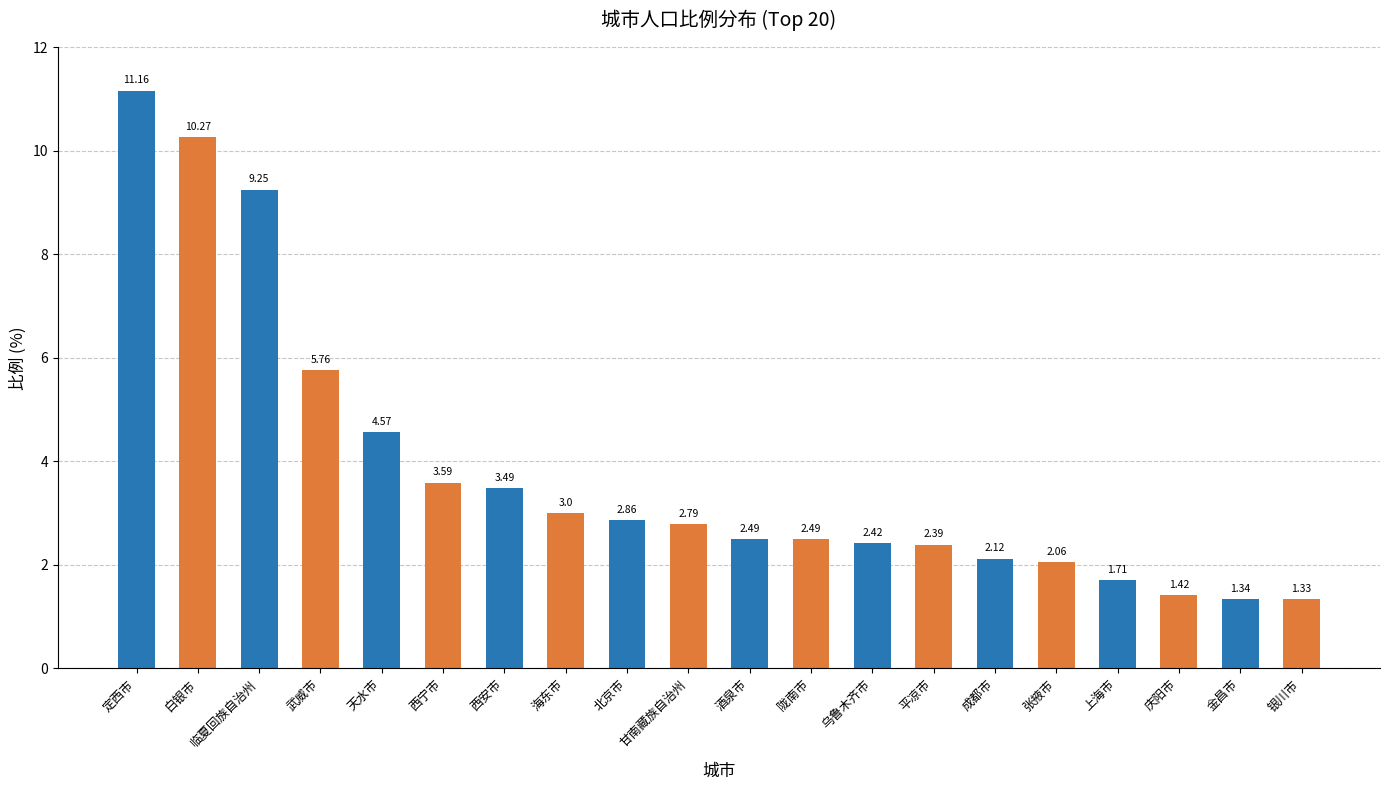

At which category does the chart reach its minimum across all series?

银川市